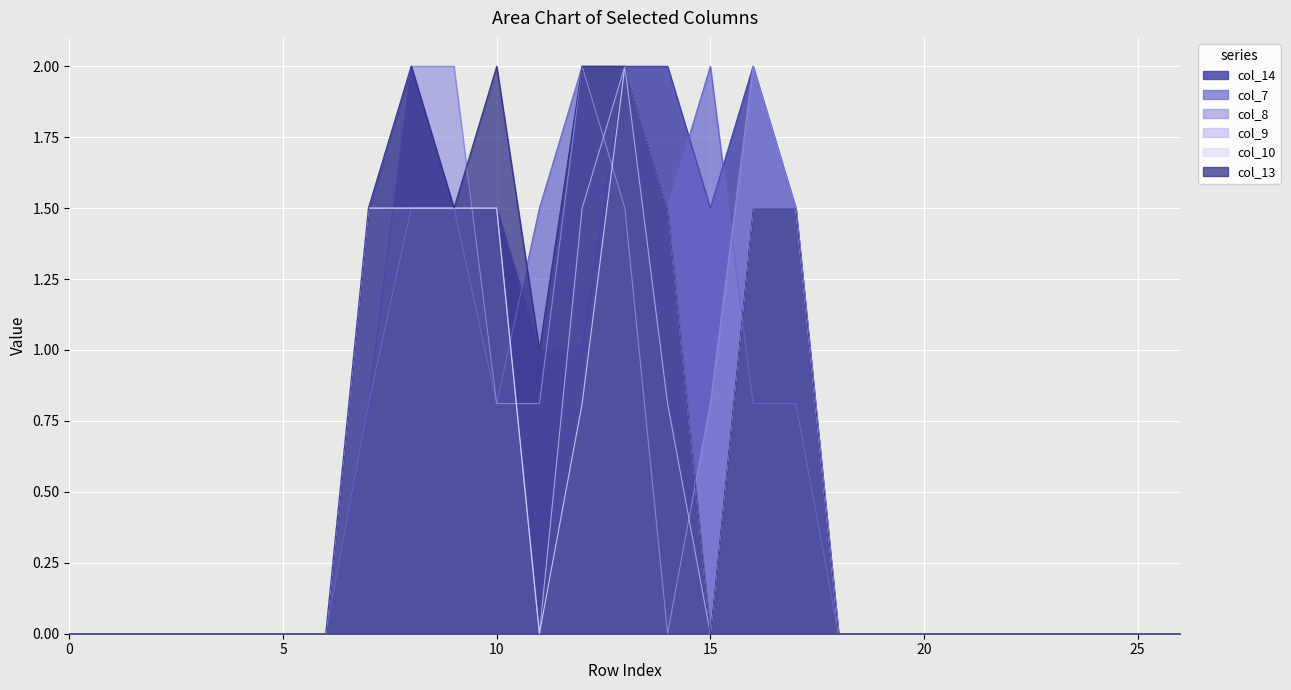

What is the highest value of the col_14 series?

2.0